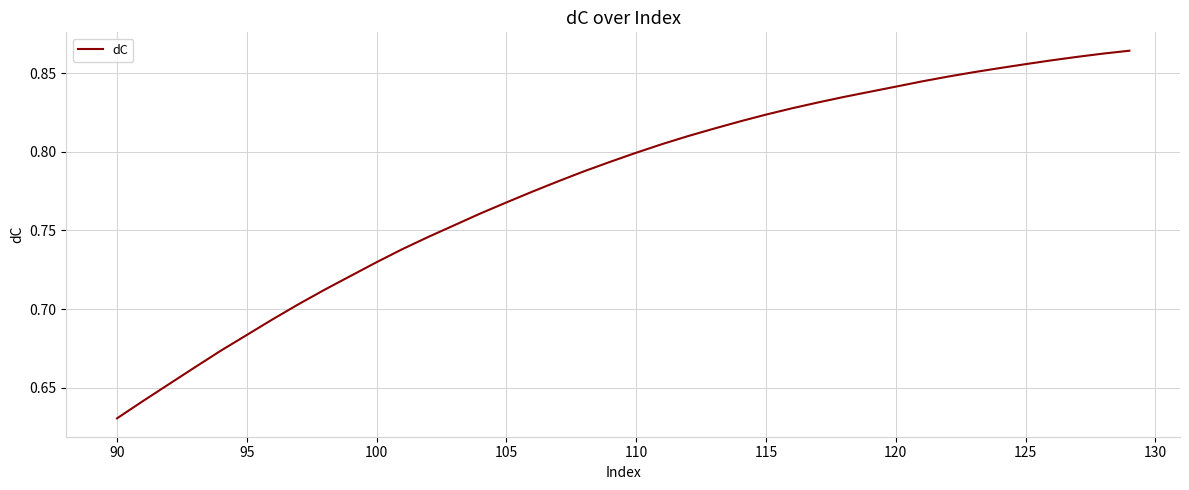

What is the value of the 30th point from the left?

0.8